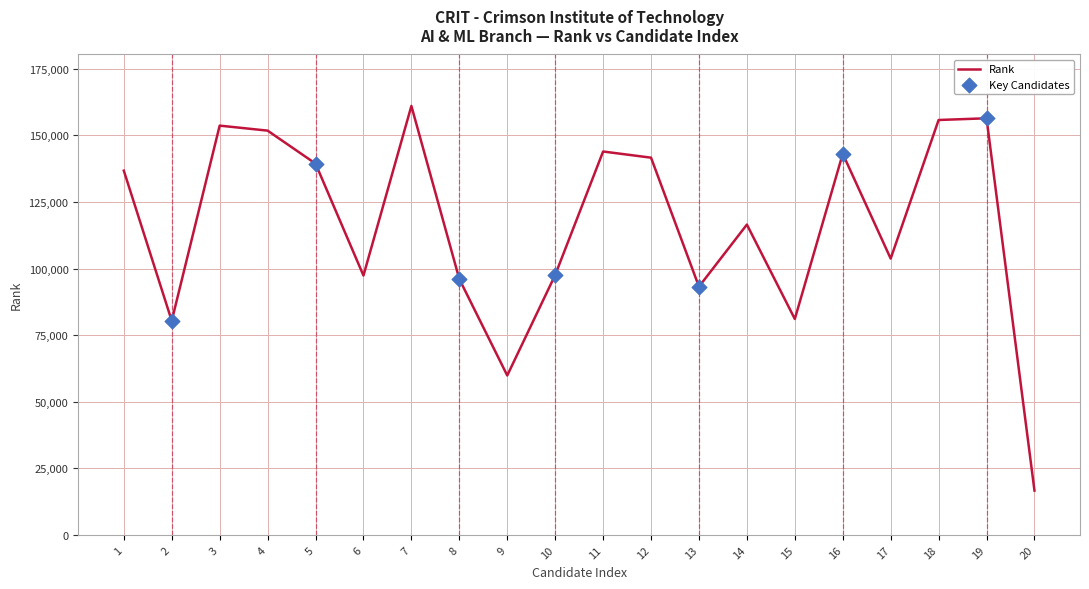

Which has a higher value, 3 or 7?

7